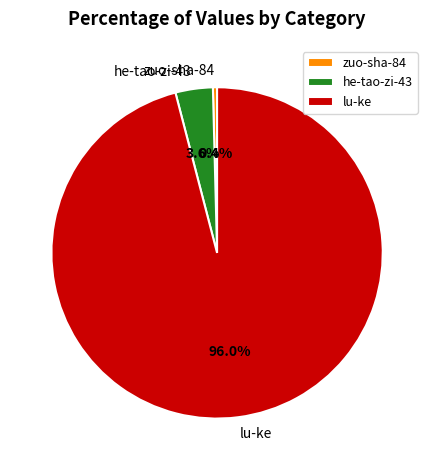

Approximately how many times larger is the value at he-tao-zi-43 compared to zuo-sha-84?

9.0